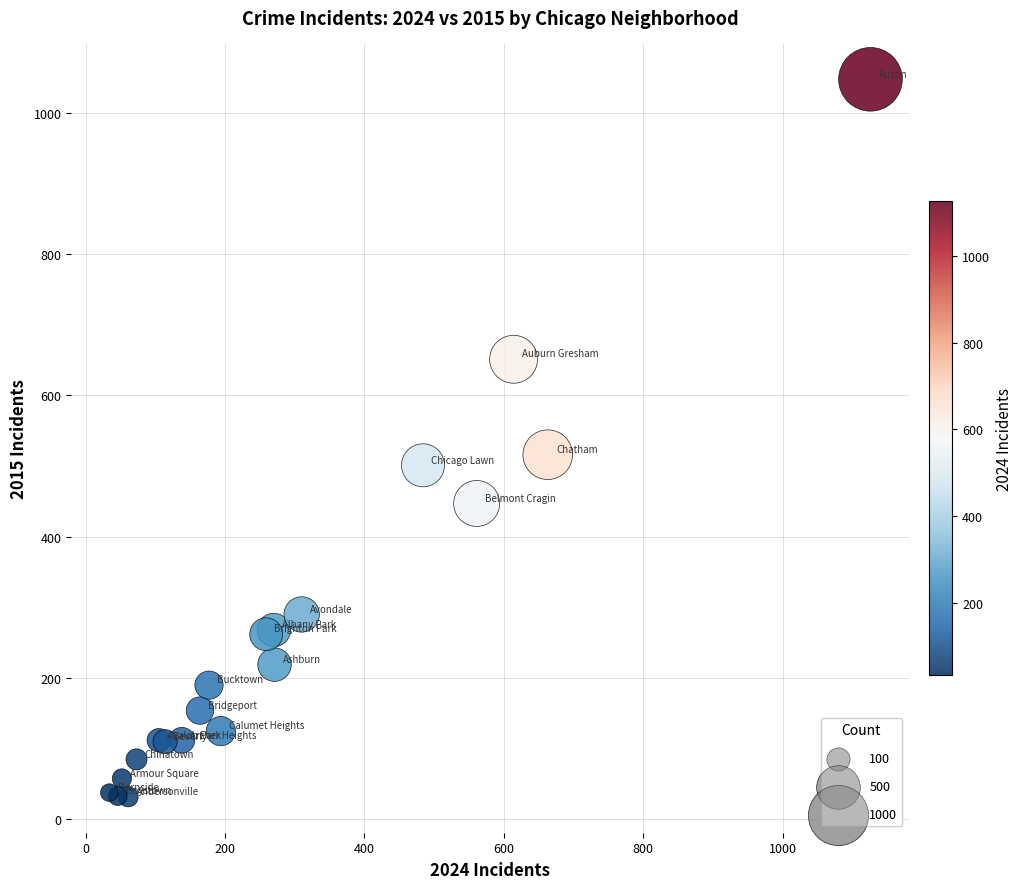

What Y value in the scatter plot is closest to 539?

516